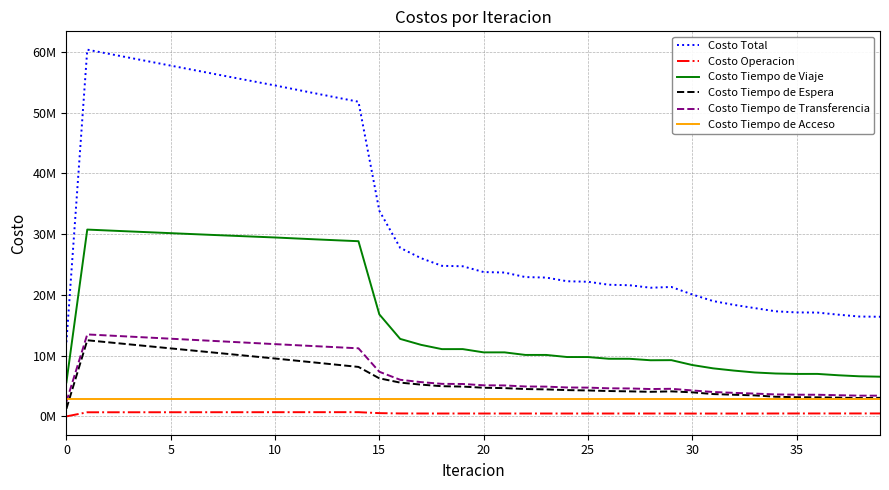

What is the greatest value displayed?

60363412.4